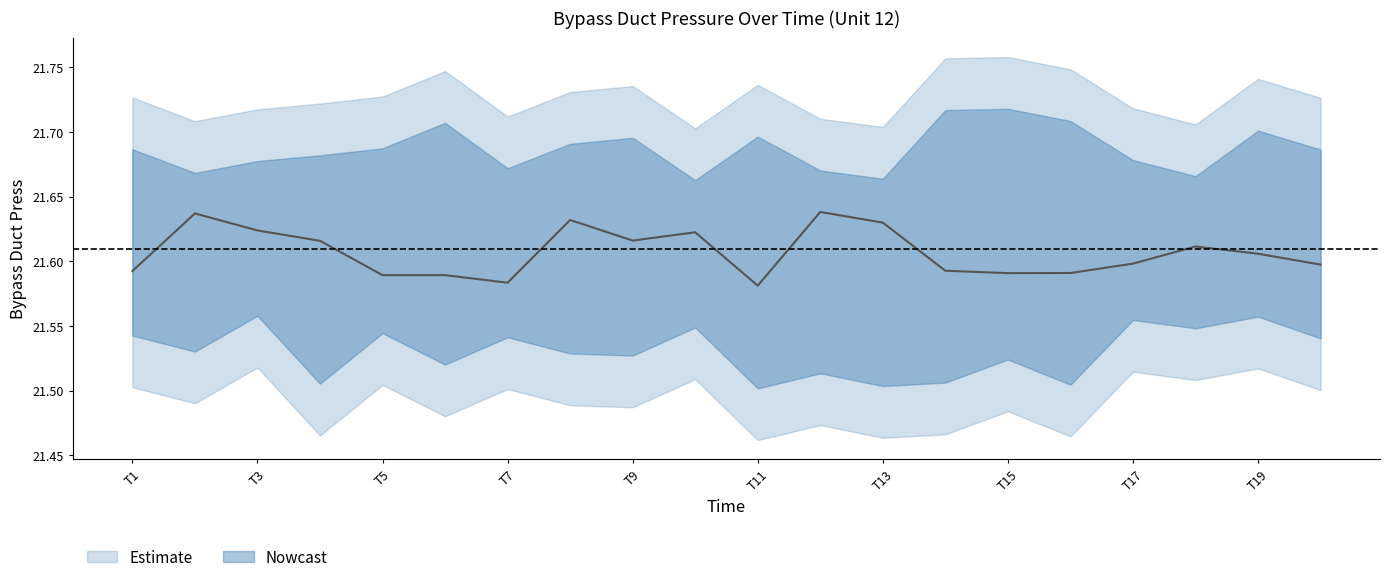

True or false: Bypass Duct Press Upper and Bypass Duct Press intersect in this chart.

False